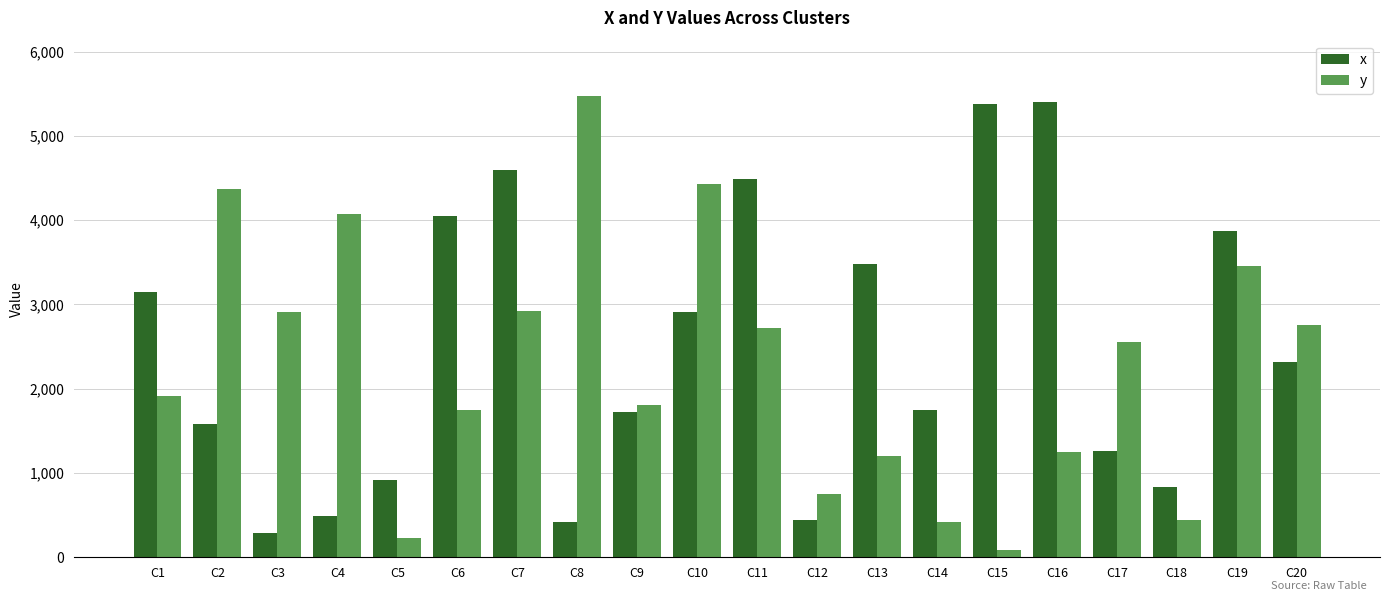

Which series changed the most between C4 and C9?

y